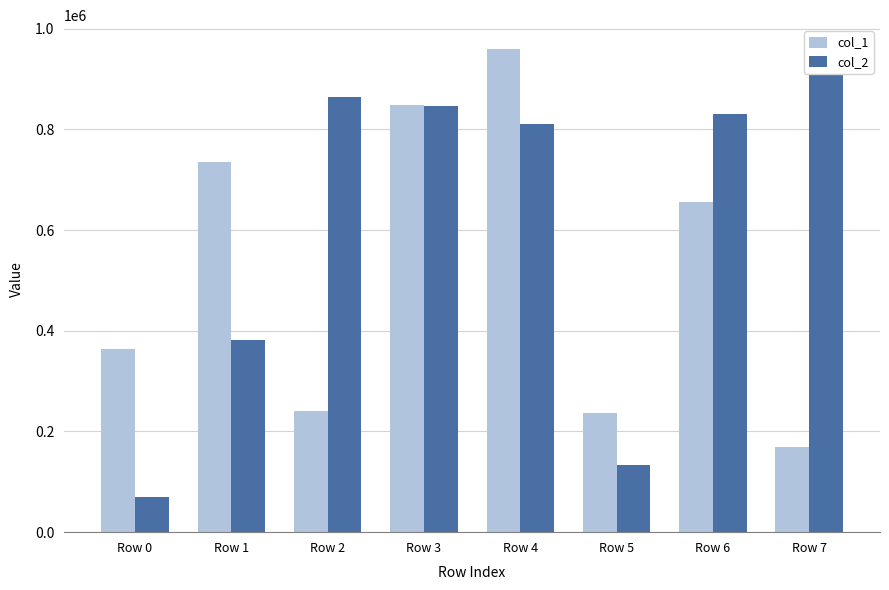

At which label does col_1 reach its minimum?

Row 7